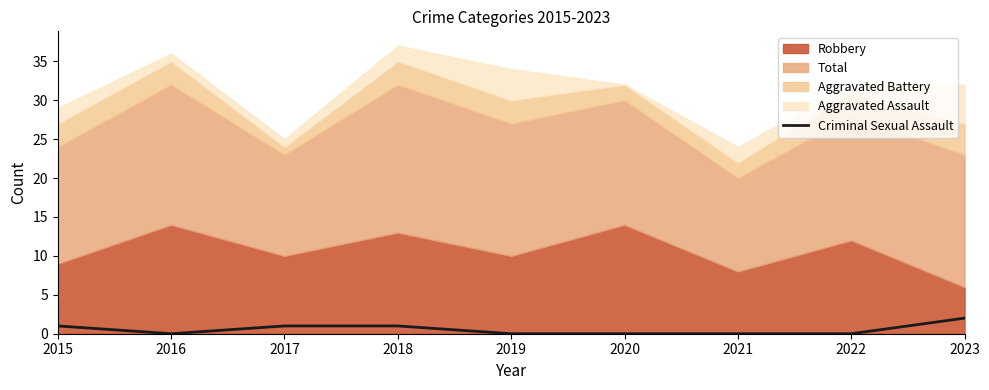

Is it true that Criminal Sexual Assault equals 0 at 2021?

True